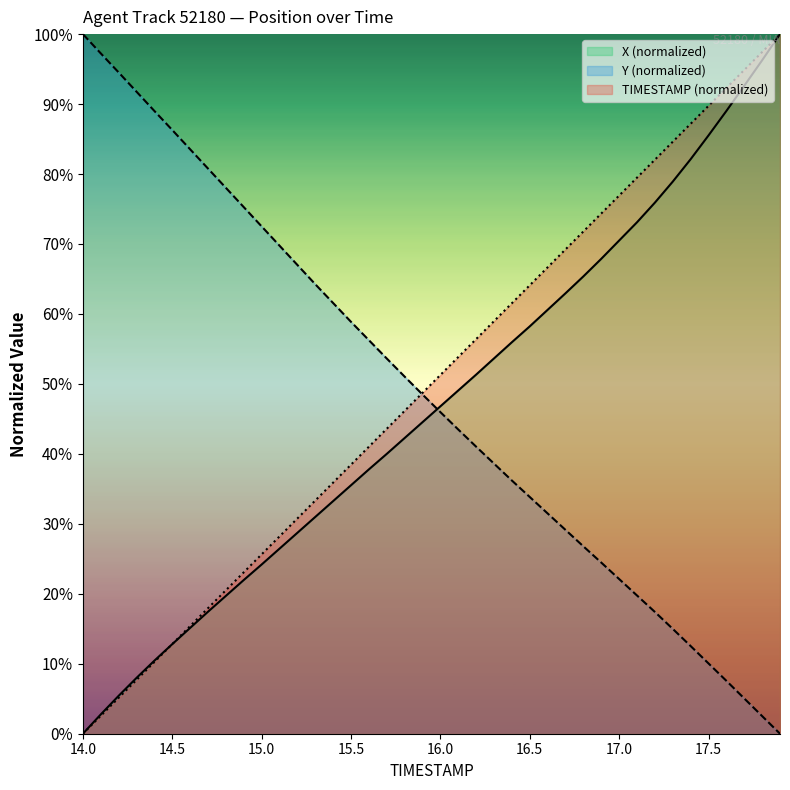

What are all the series names shown in the legend?

X (normalized), Y (normalized), TIMESTAMP (normalized)